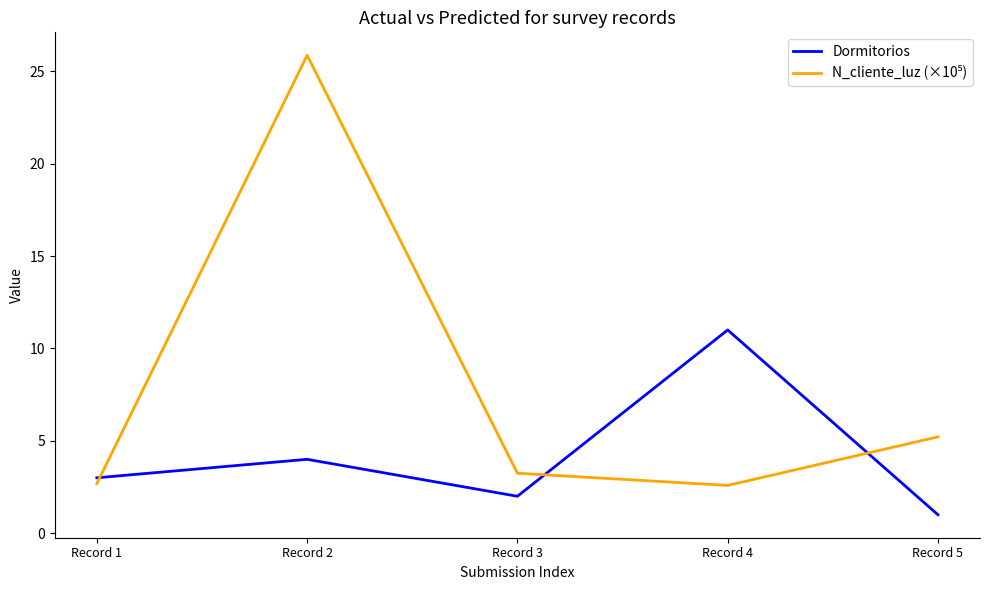

What is the total value across all series at Record 5?

6.2